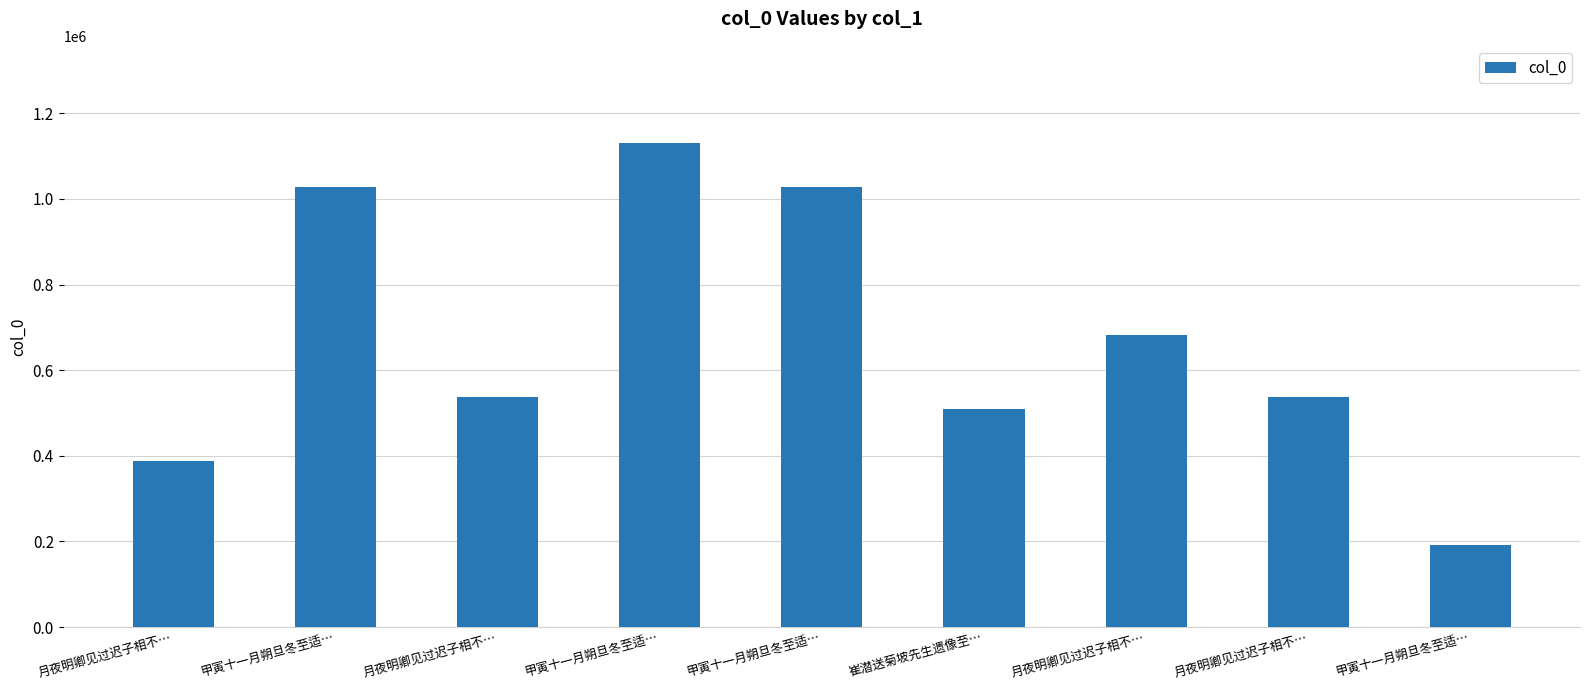

What is the ratio of the value at 崔潜送菊坡先生遗像至… to the value at 月夜明卿见过迟子相不…?

1.3